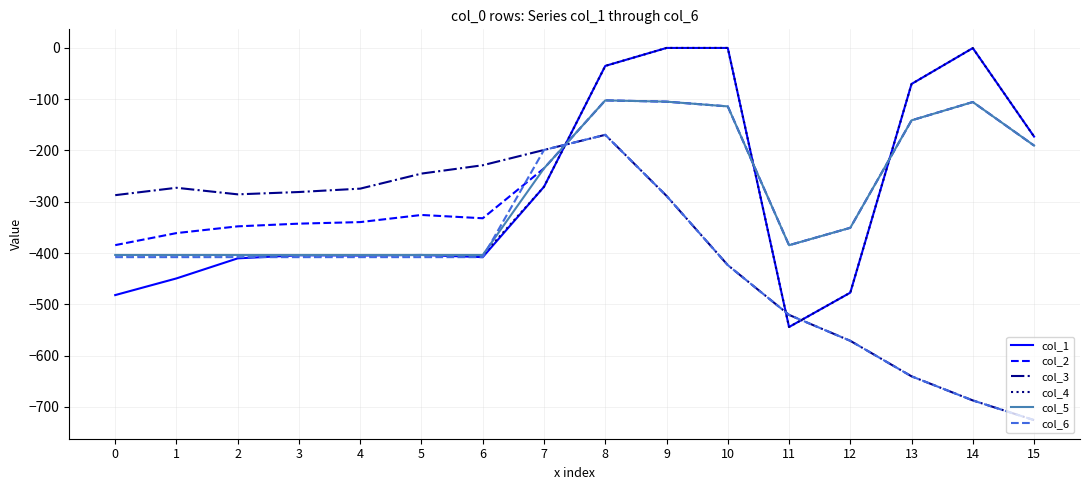

What is the spread (max minus min) of values at 10?

423.5